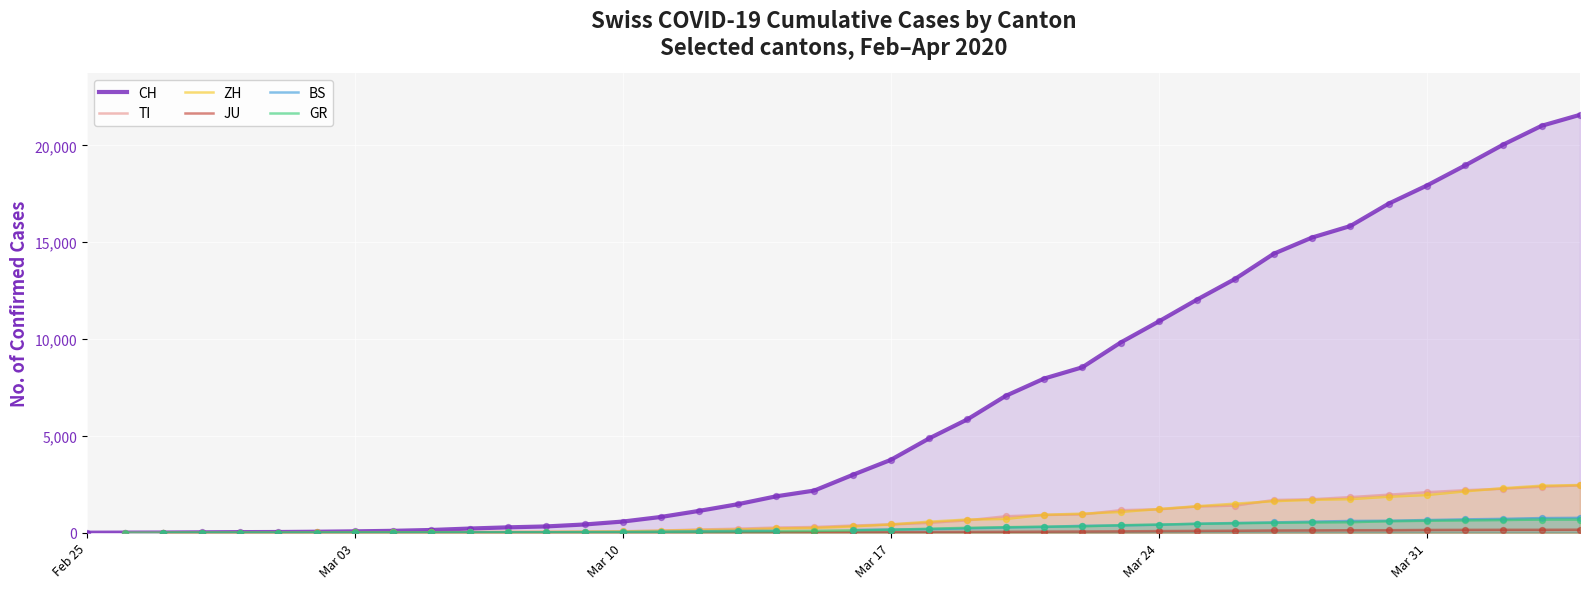

What is the highest value of the CH series?

21583